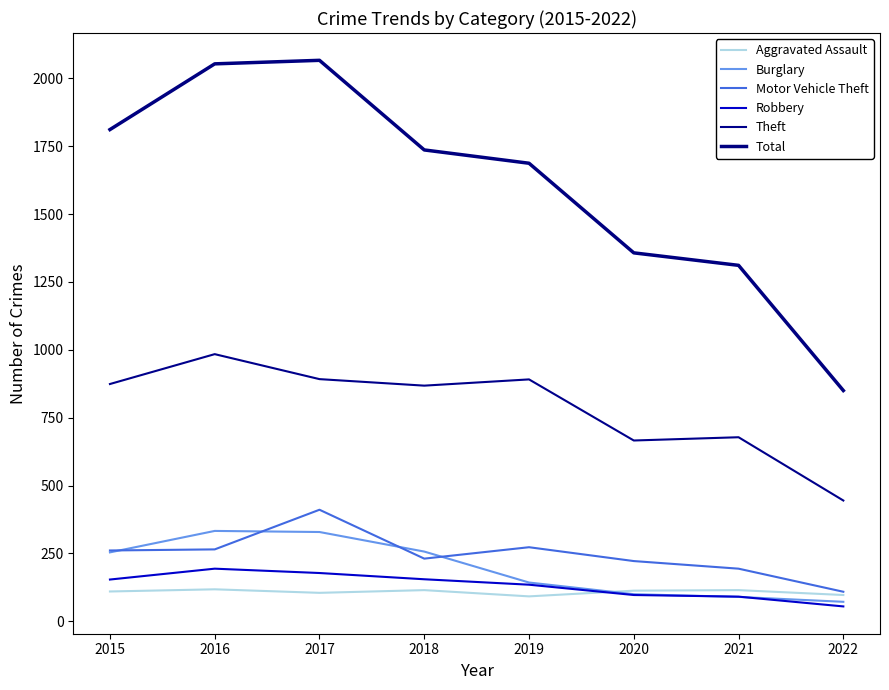

What is the average value of the Burglary series?

197